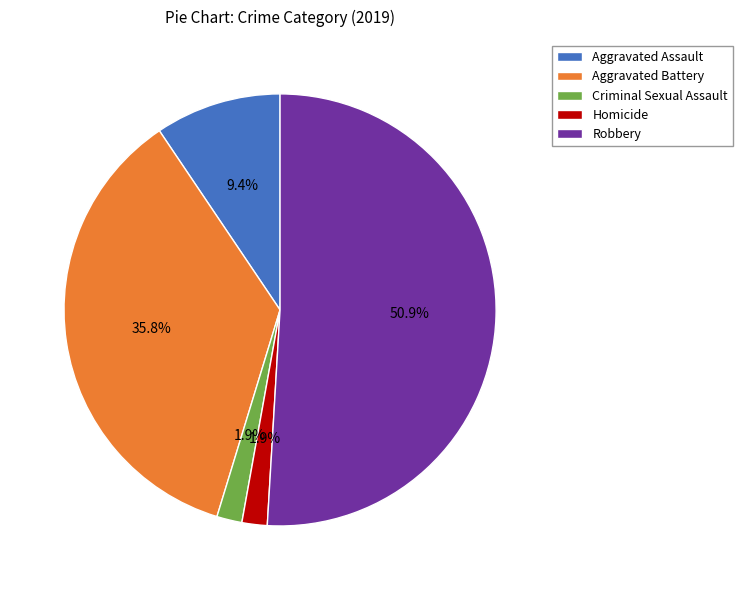

How much of the chart is everything except Homicide?

98.1%